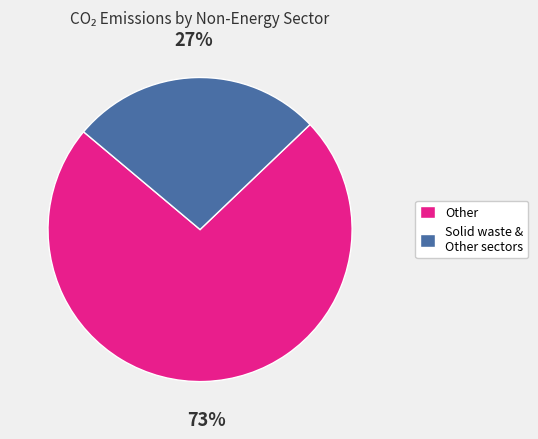

Approximately how many times larger is the value at Other compared to Solid waste & Other sectors?

2.7